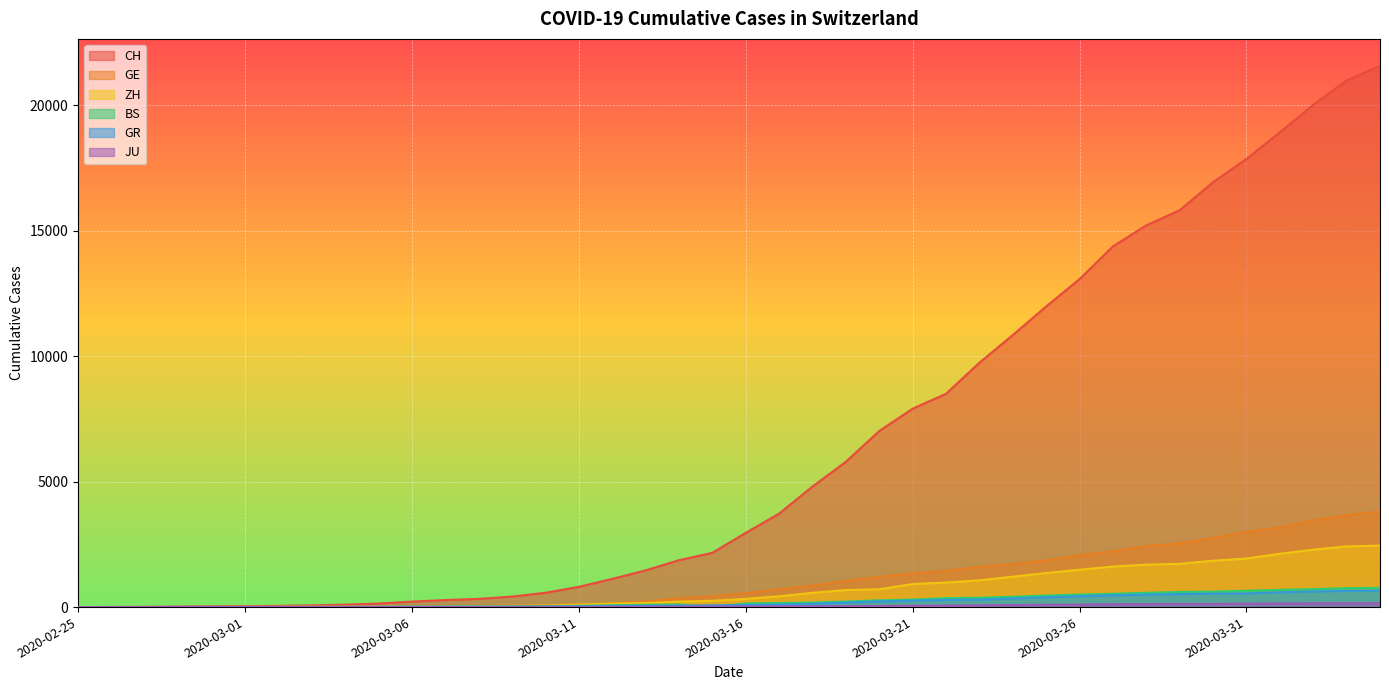

True or false: CH and GE cross at least once.

False